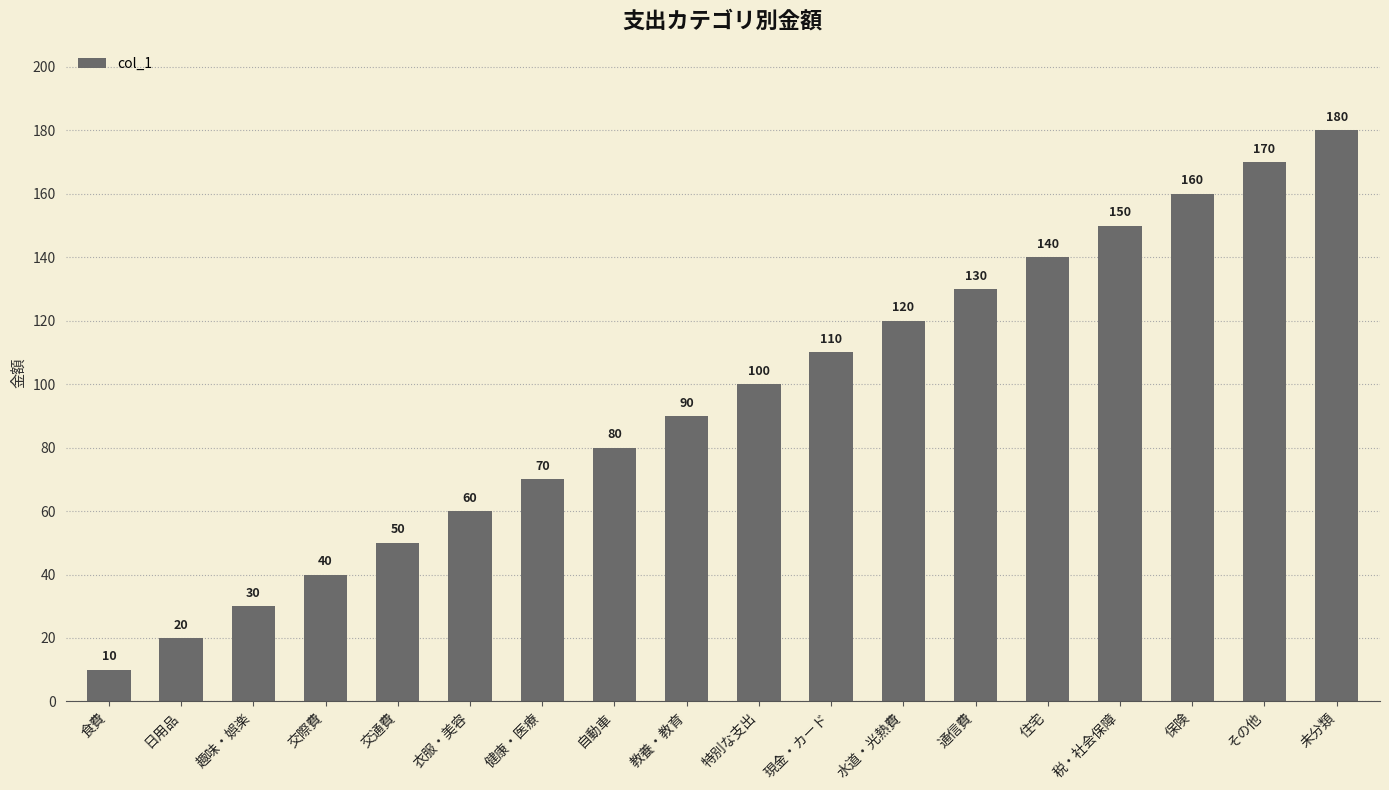

Which has a higher value, 水道・光熱費 or 現金・カード?

水道・光熱費